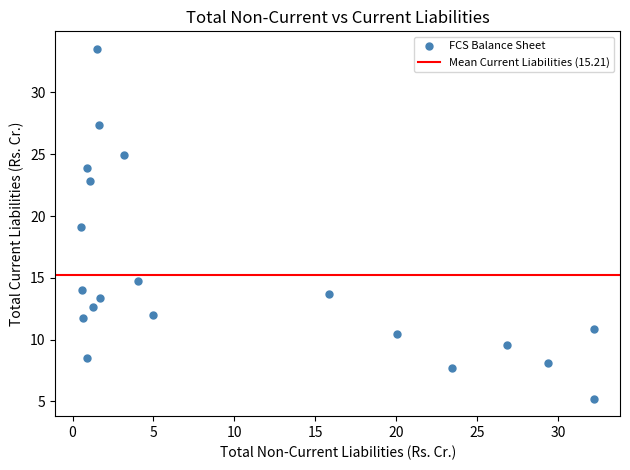

What is the range of X values (max minus min)?

31.7